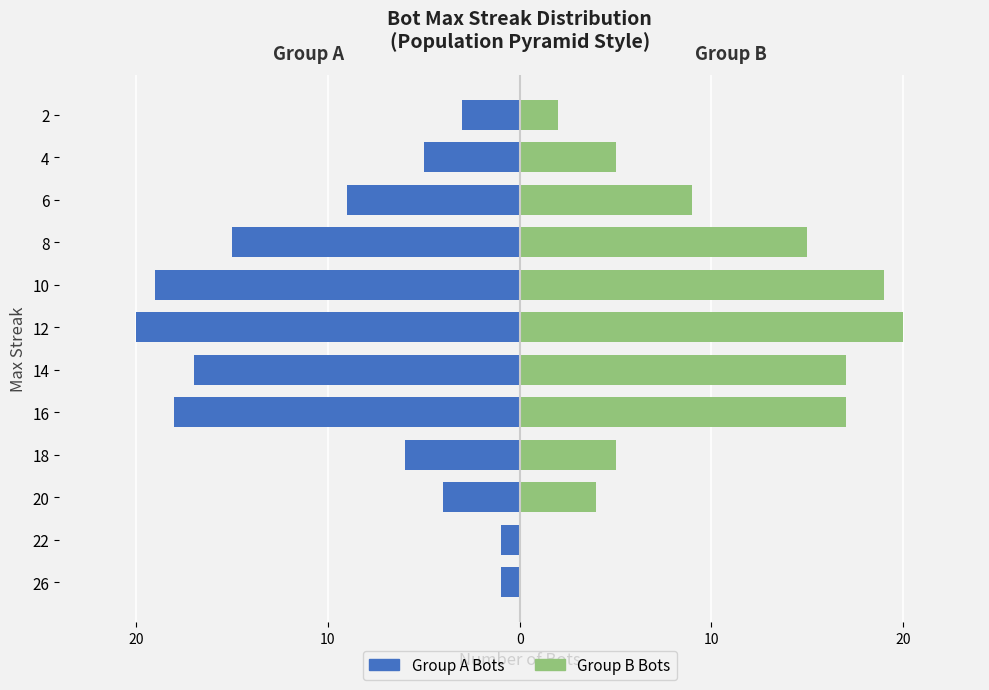

Is it true that High Streak Bots (Right) equals 1 at 20?

False